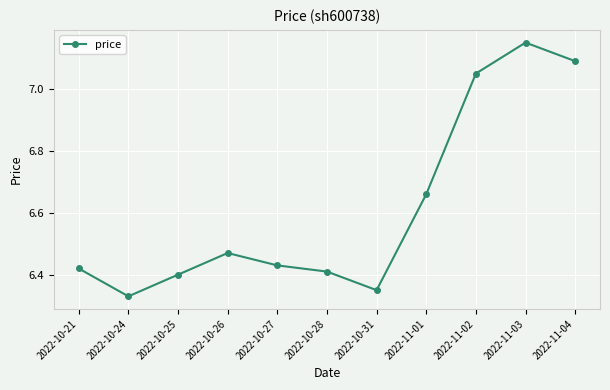

At which category does the chart reach its minimum across all series?

2022-10-24